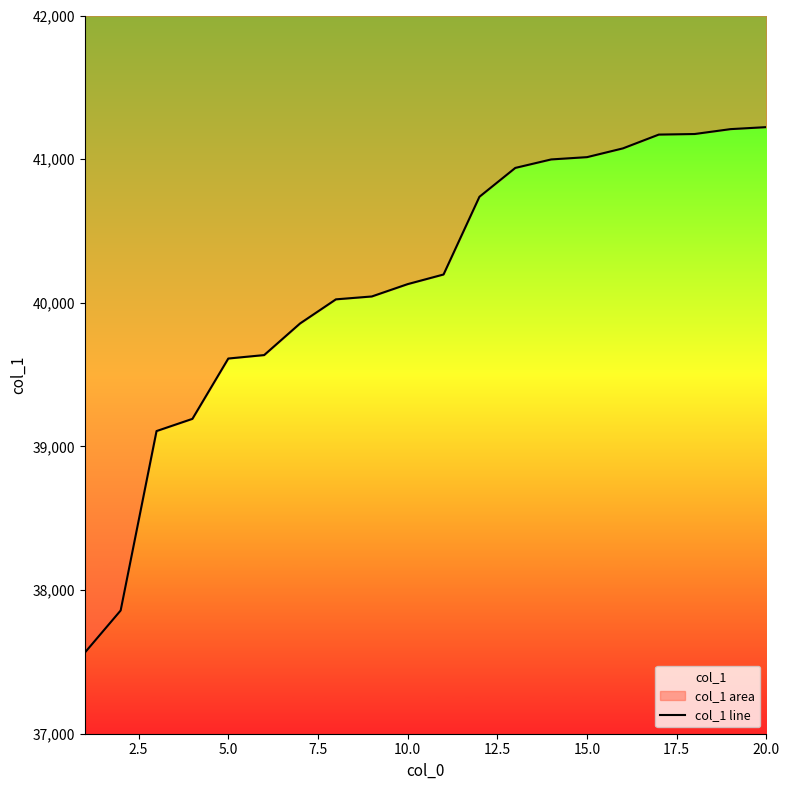

What is the difference between the maximum and minimum values?

3659